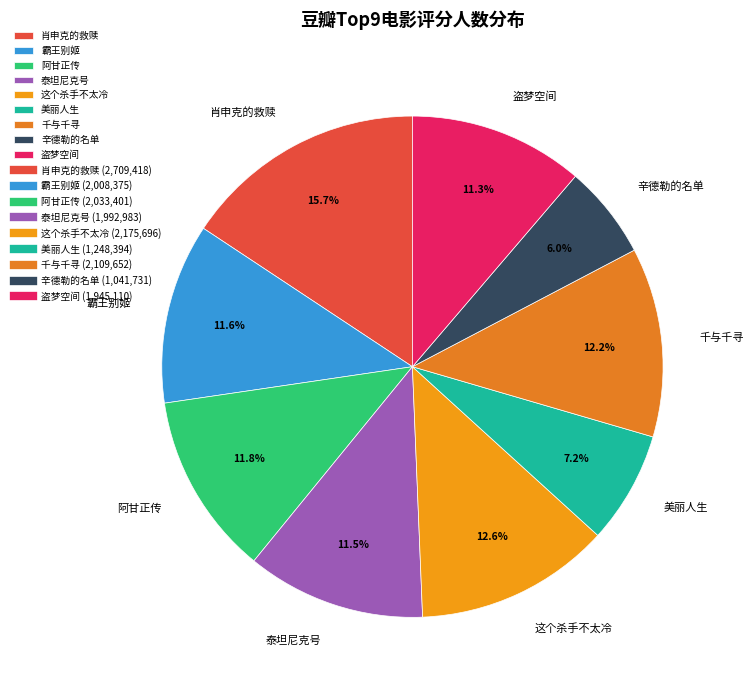

Does 美丽人生 represent more than half of the total?

No